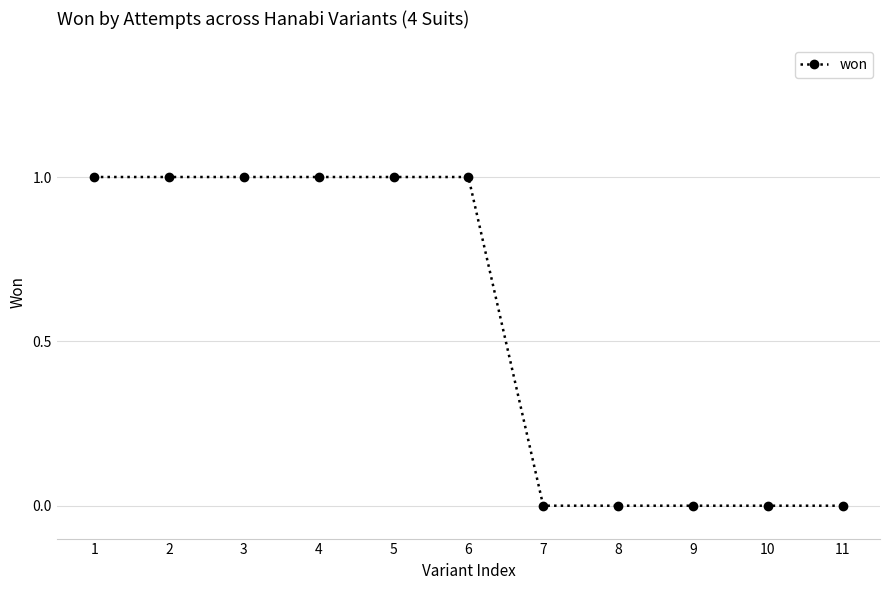

The chart shows a value of 0 at 10. True or false?

True